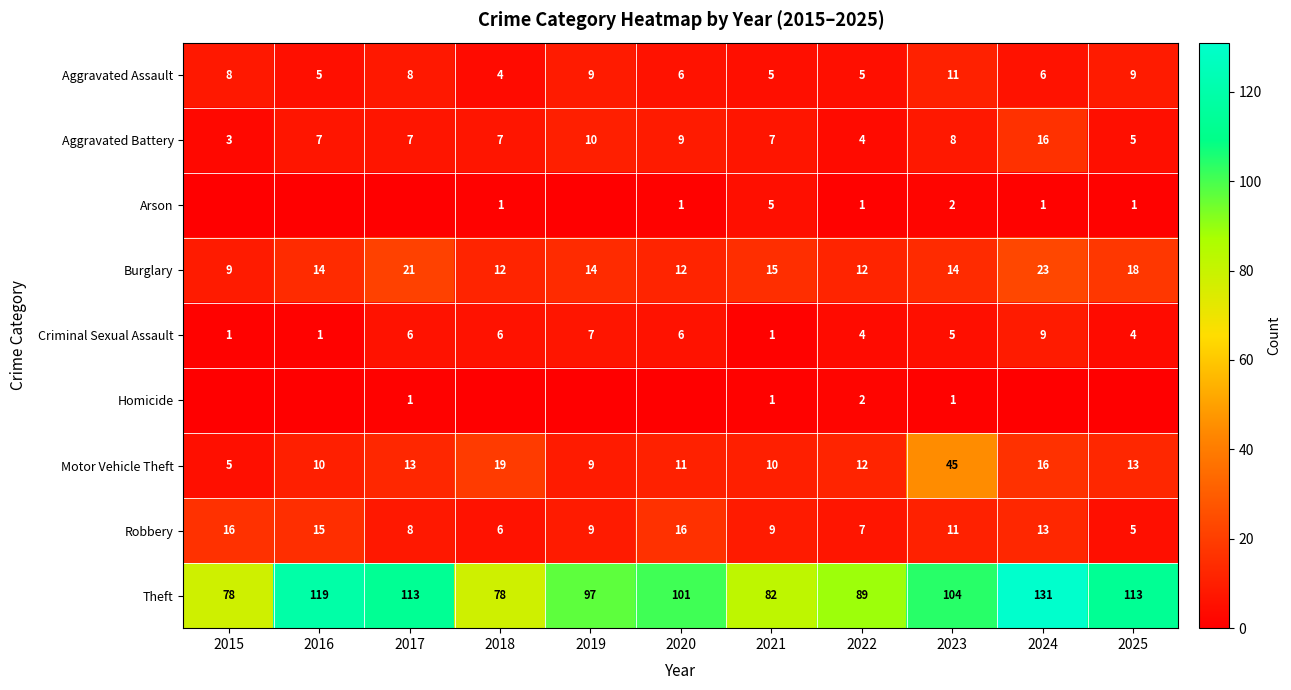

The Criminal Sexual Assault series shows 1 at 2021. True or false?

False